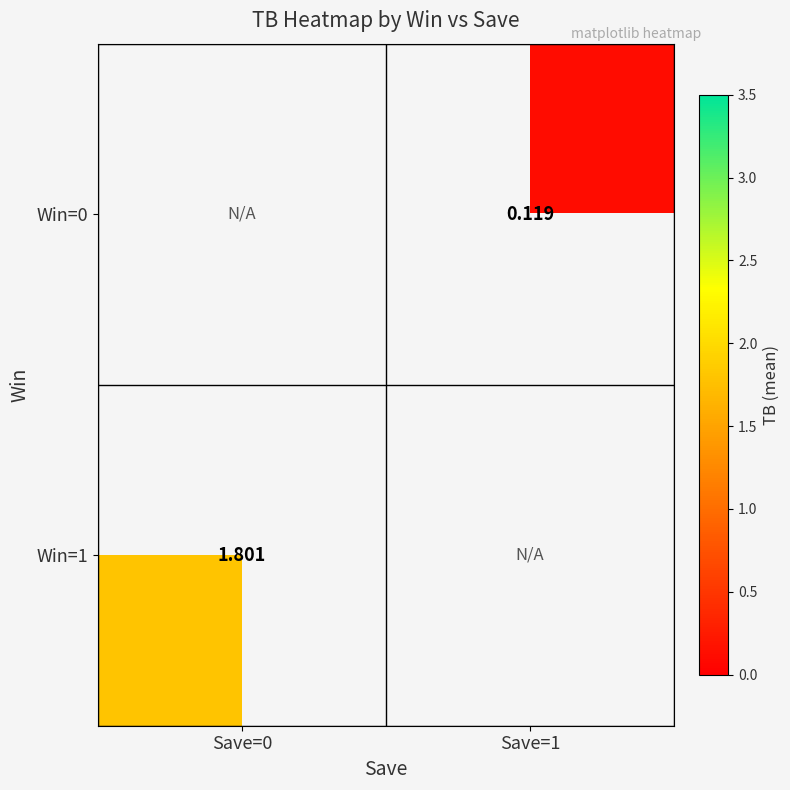

Is the value of Win=1 at Save=0 greater than the value of Win=0 at Save=1?

Yes